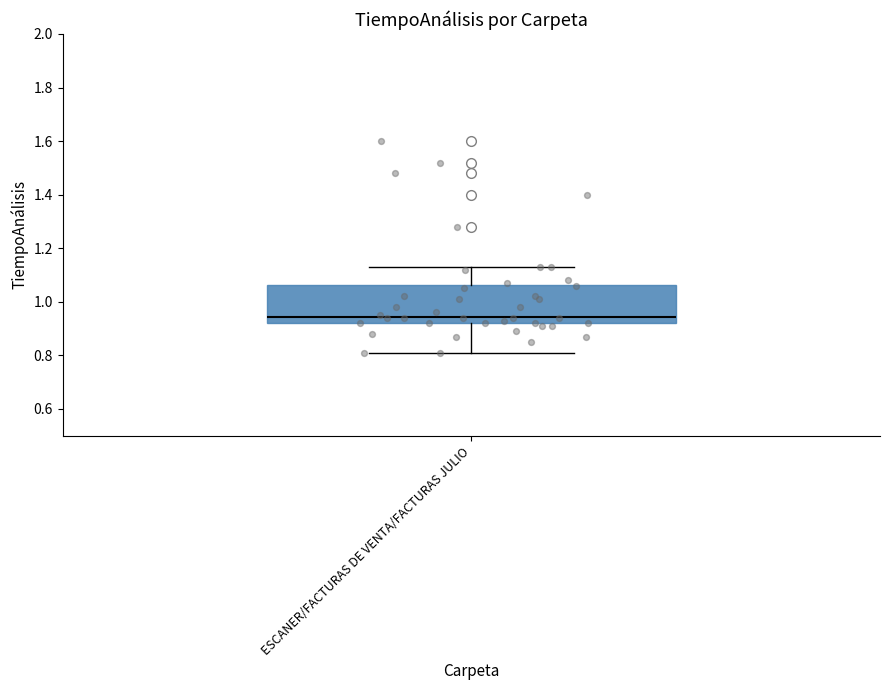

Where does the lower whisker of the box for ESCANER/FACTURAS DE VENTA/FACTURAS JULIO end on the y-axis? The values are not printed on the chart, so give them approximately, as read against the axis.

0.82